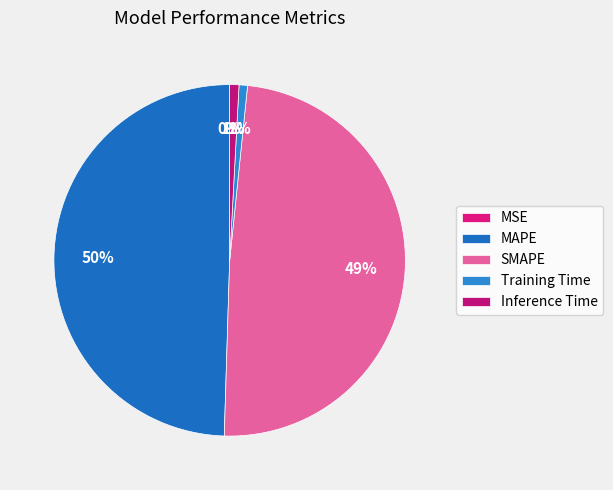

Does MSE represent more than half of the total?

No